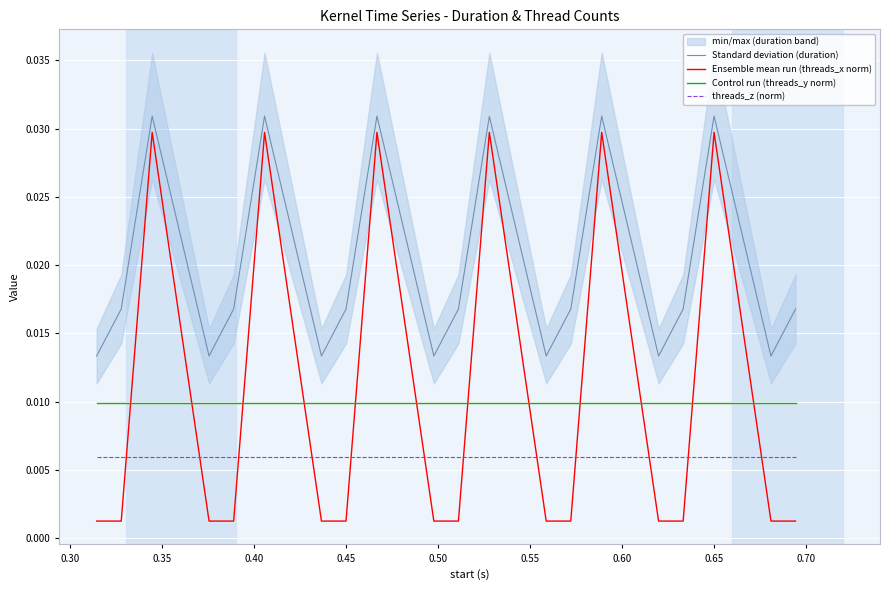

How many times do Ensemble mean run (threads_x norm) and threads_z (norm) cross each other?

12